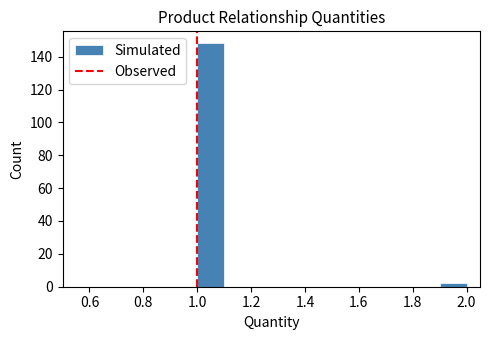

What is the height of the bar covering 1.0 to 1.1 on the x-axis? The values are not printed on the chart, so give them approximately, as read against the axis.

148